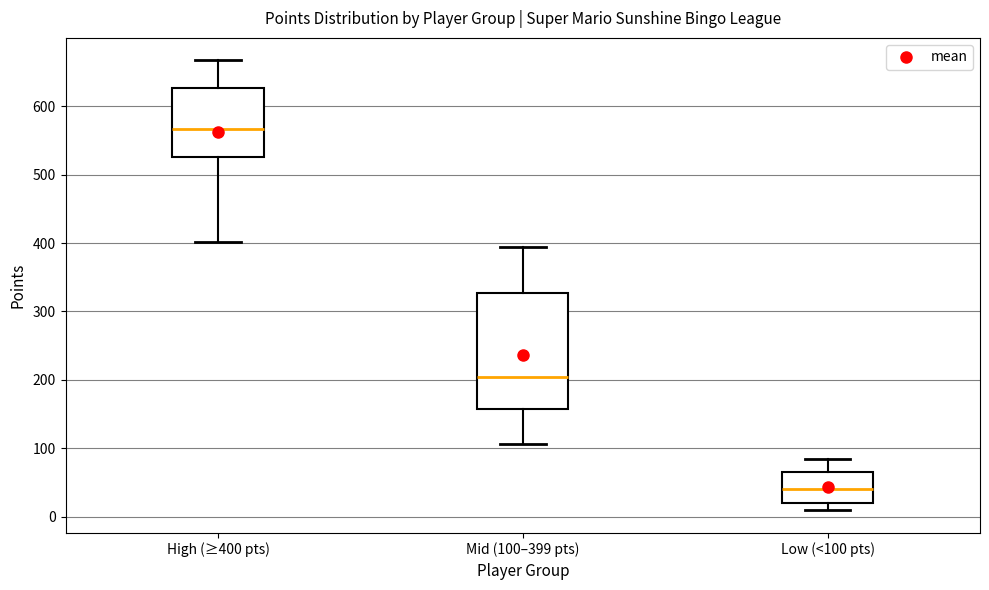

Which box is the tallest, from its lower edge to its upper edge?

Mid (100–399 pts)